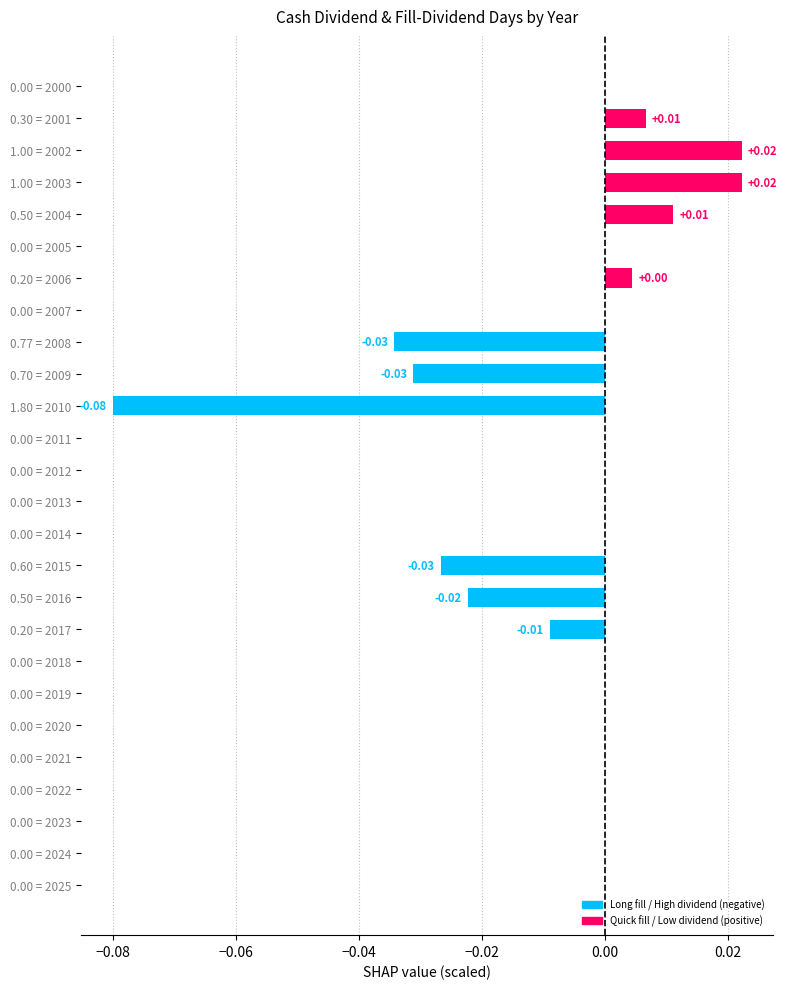

Which has a higher value, 0.50 = 2016 or 0.00 = 2021?

0.00 = 2021